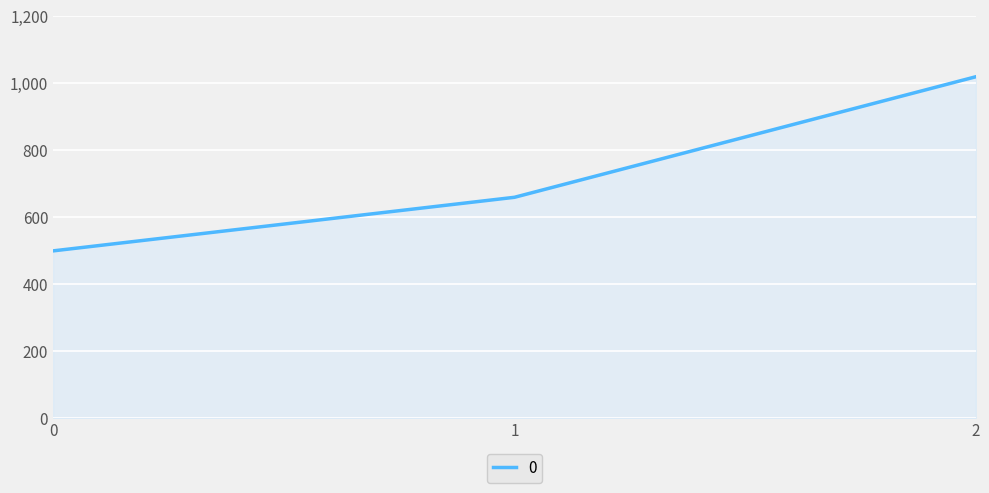

List the labels in order of value, largest first.

2, 1, 0